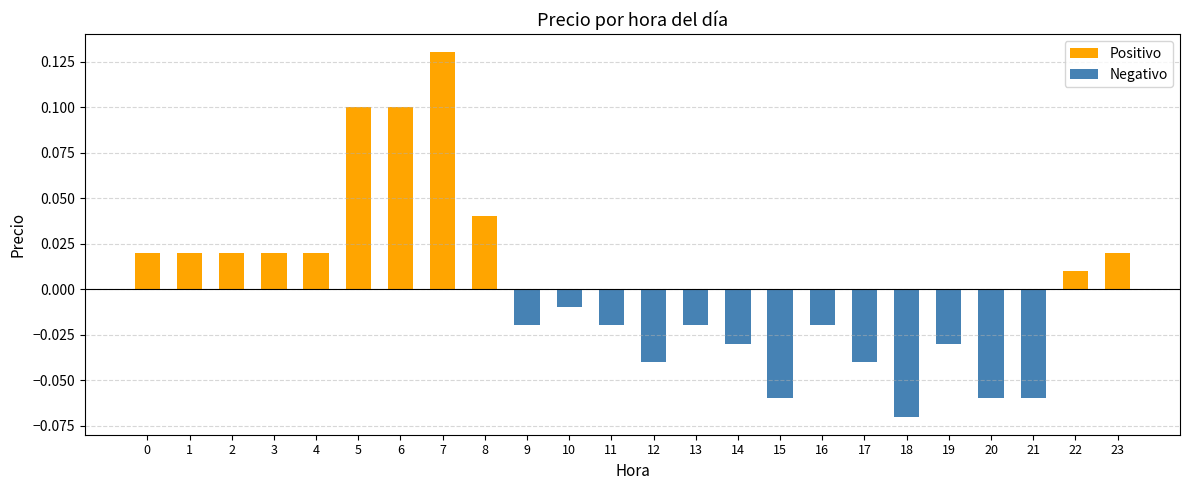

Where is Positivo nearest to the value 0?

22